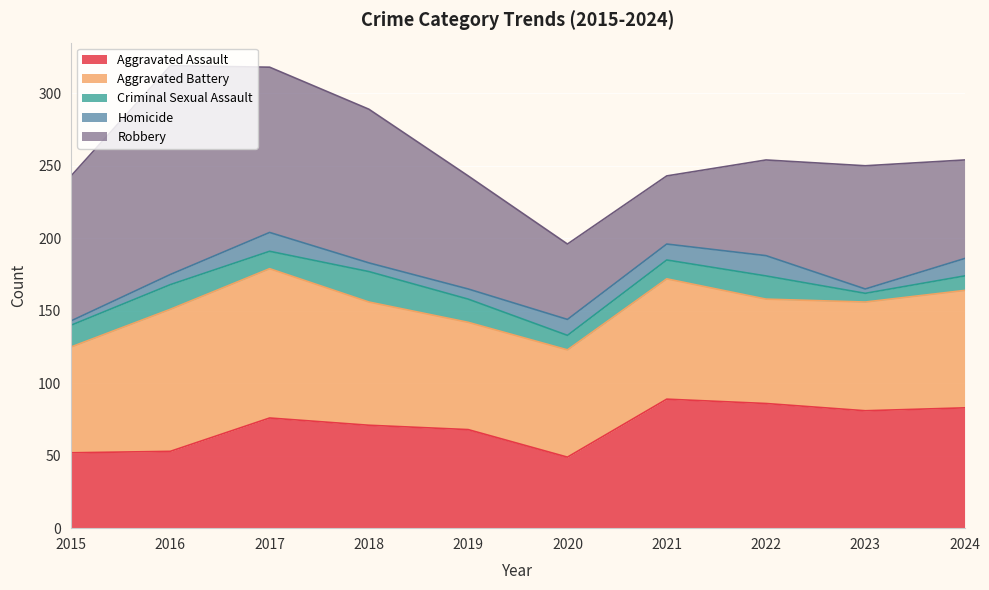

Reading right to left, list all the values displayed in this chart.

Aggravated Assault: 83	81	86	89	49	68	71	76	53	52
Aggravated Battery: 81	75	72	83	74	74	85	103	98	73
Criminal Sexual Assault: 10	6	16	13	10	16	21	12	17	15
Homicide: 12	3	14	11	11	7	6	13	7	3
Robbery: 68	85	66	47	52	78	106	114	144	100